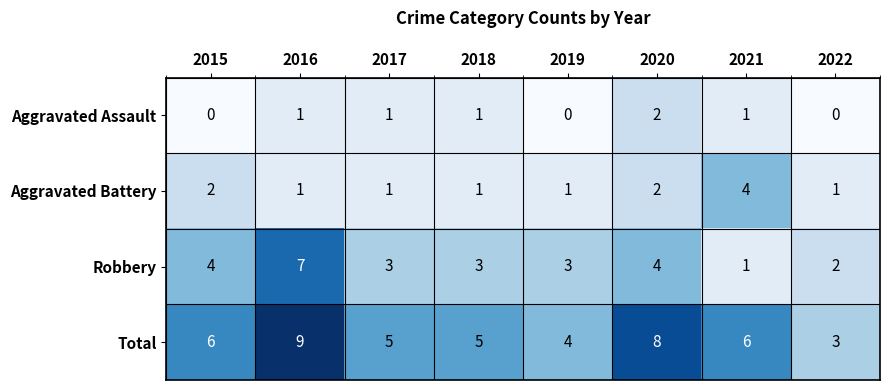

What is the greatest value displayed?

9